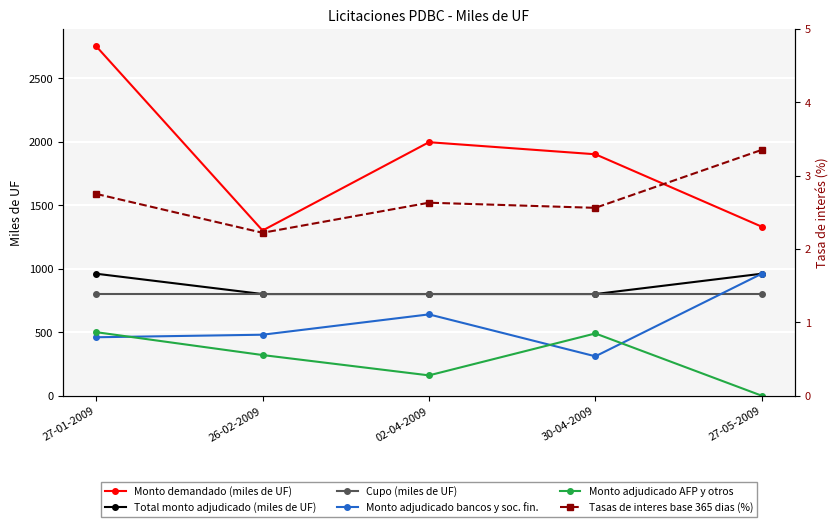

Where does the Monto adjudicado AFP y otros series first go above 320?

27-01-2009